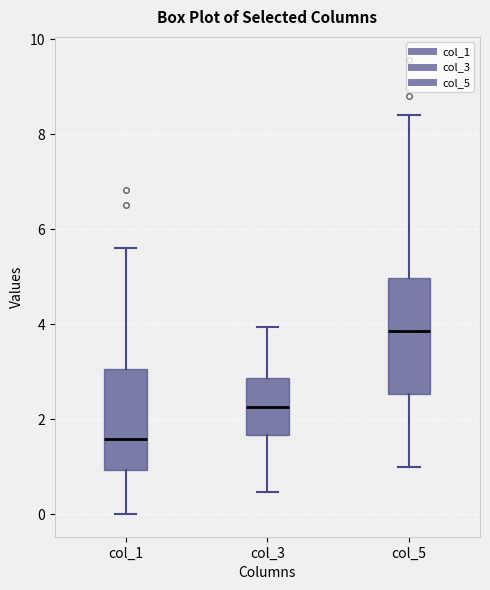

Which box's median line is the lowest?

col_1